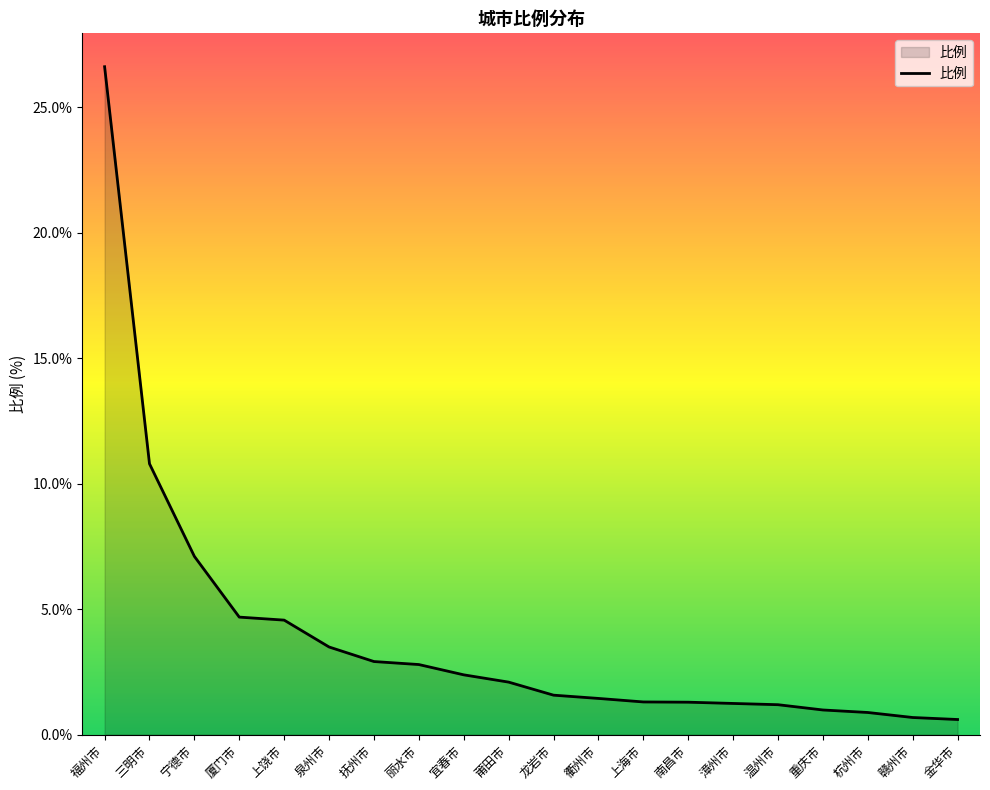

Read the value at 南昌市.

1.3